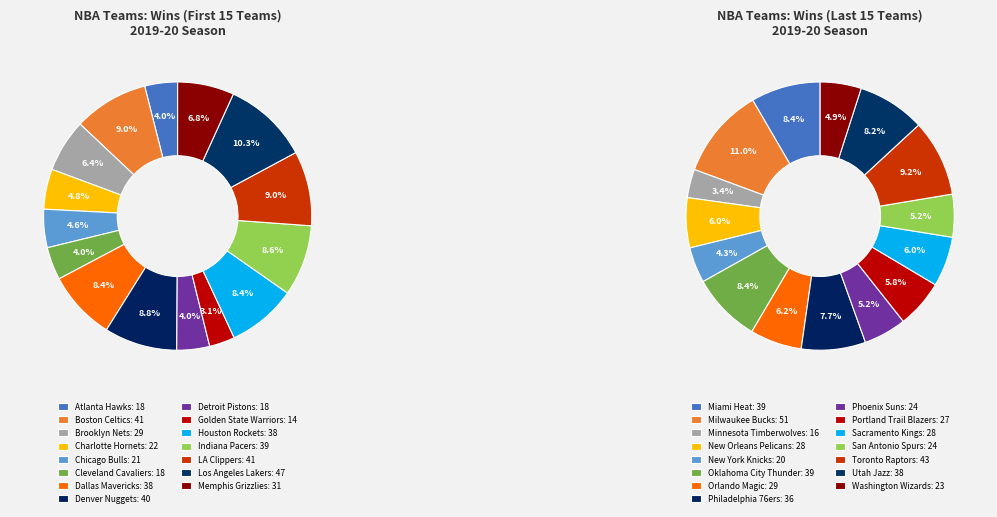

Is there any slice that represents more than half of the pie?

No